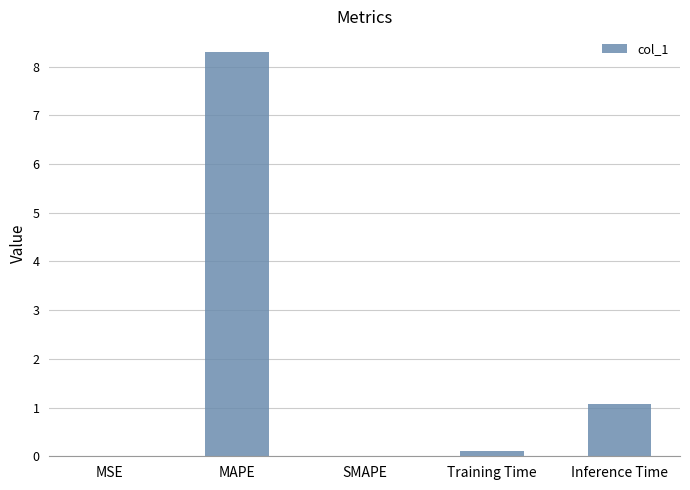

The chart shows a value of 0.7 at Inference Time. True or false?

False